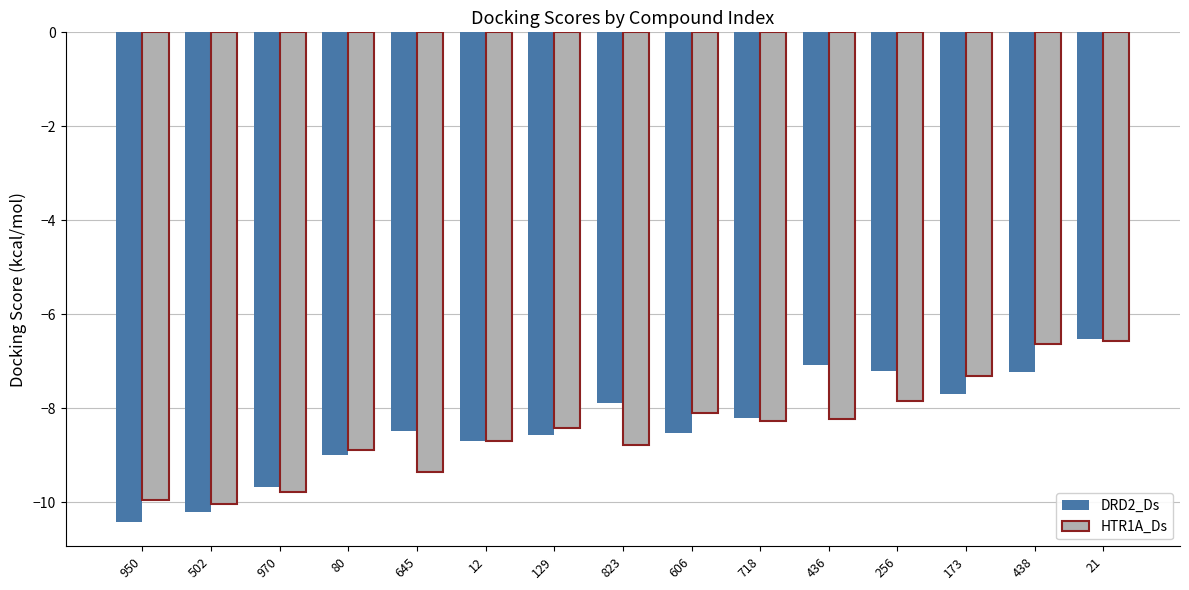

At 950, list the series in order from largest to smallest.

HTR1A_Ds, DRD2_Ds